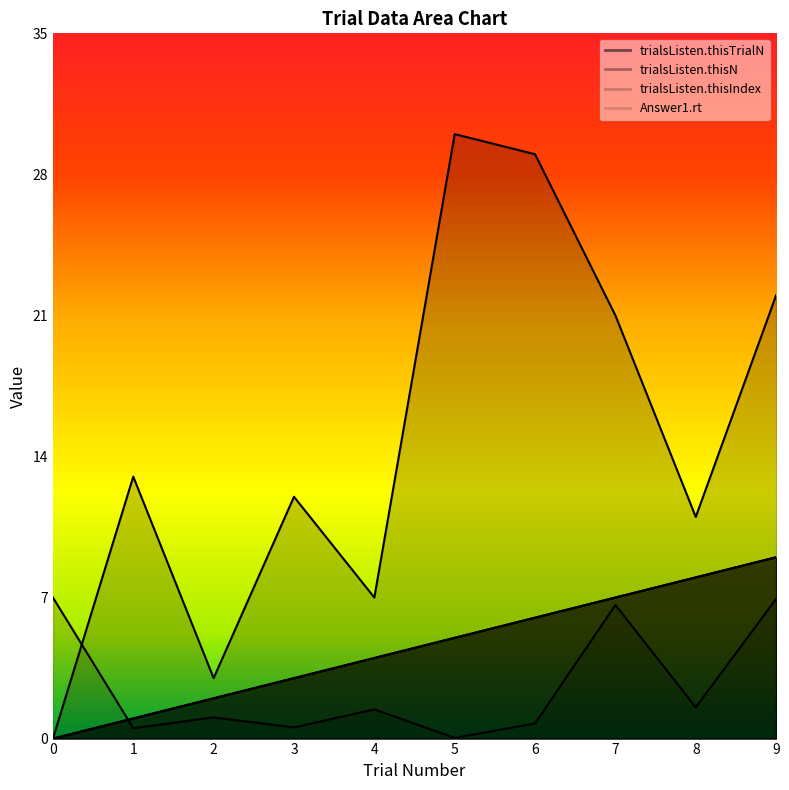

In trialsListen.thisIndex, how many points are higher than both neighbors (excluding endpoints)?

3